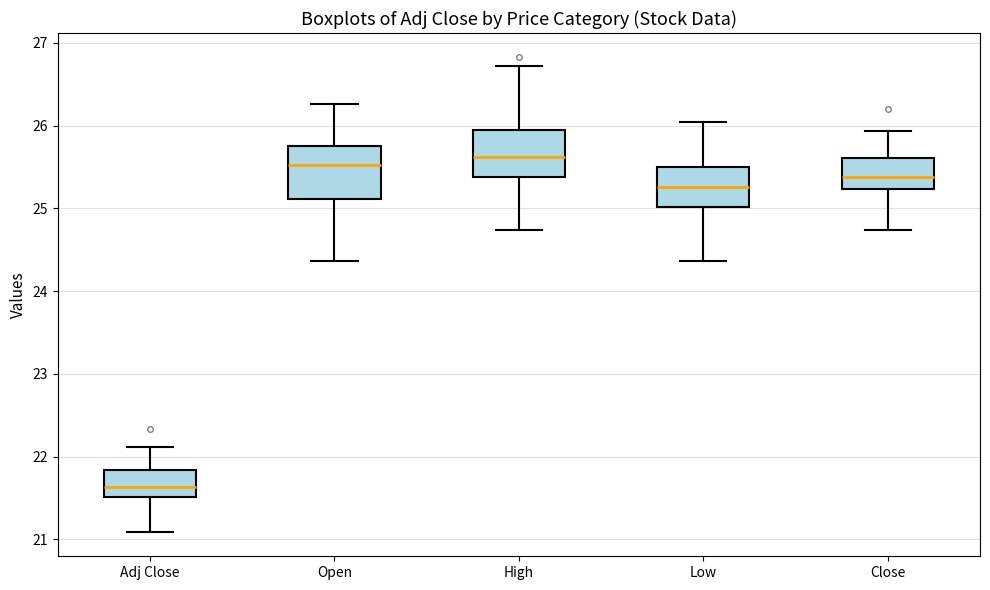

Reading left to right, read every box against the y-axis: the position of its median line, the range the box covers, and the ends of its whiskers. The values are not printed on the chart, so give them approximately, as read against the axis.

Adj Close: median 21.6, box 21.5 to 21.8, whiskers 21.1 to 22.1
Open: median 25.5, box 25.1 to 25.8, whiskers 24.4 to 26.3
High: median 25.6, box 25.4 to 25.9, whiskers 24.7 to 26.7
Low: median 25.3, box 25.0 to 25.5, whiskers 24.4 to 26.0
Close: median 25.4, box 25.2 to 25.6, whiskers 24.7 to 25.9